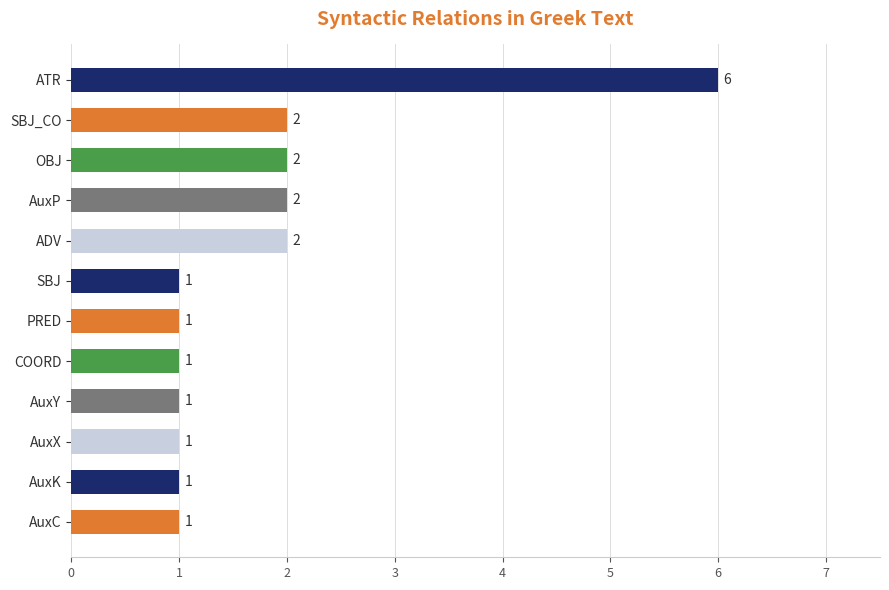

The value at COORD is 1. True or false?

True